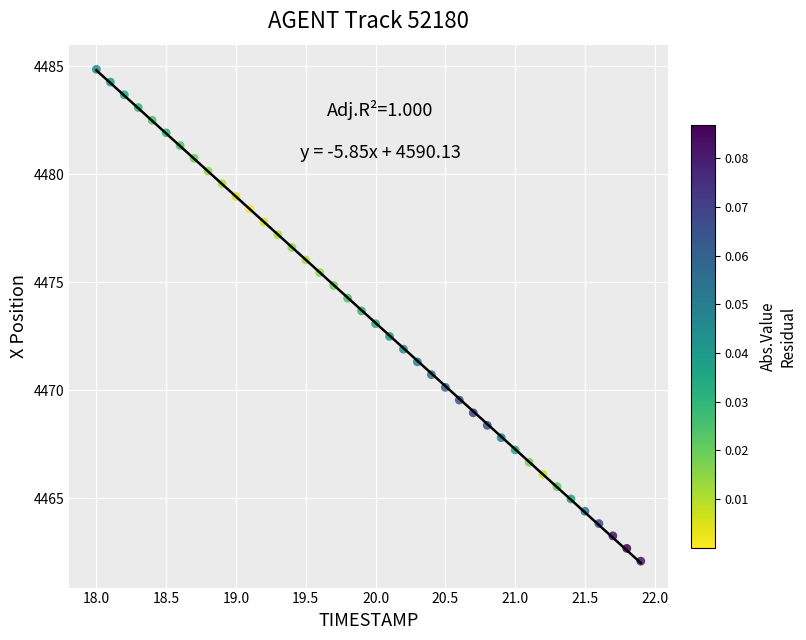

What is the range of Y values (max minus min)?

22.8